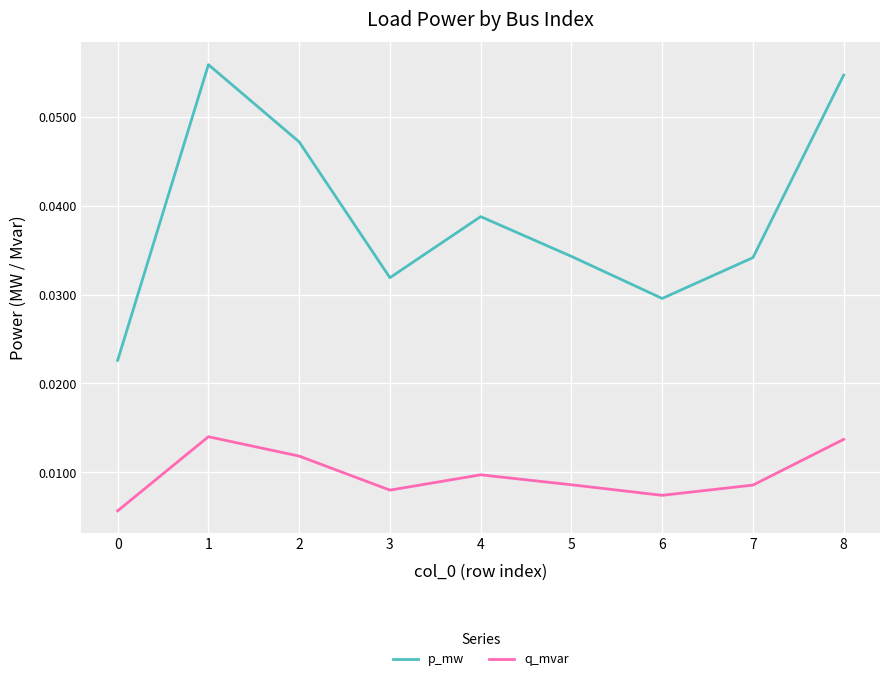

At which category does q_mvar reach its first local valley?

3